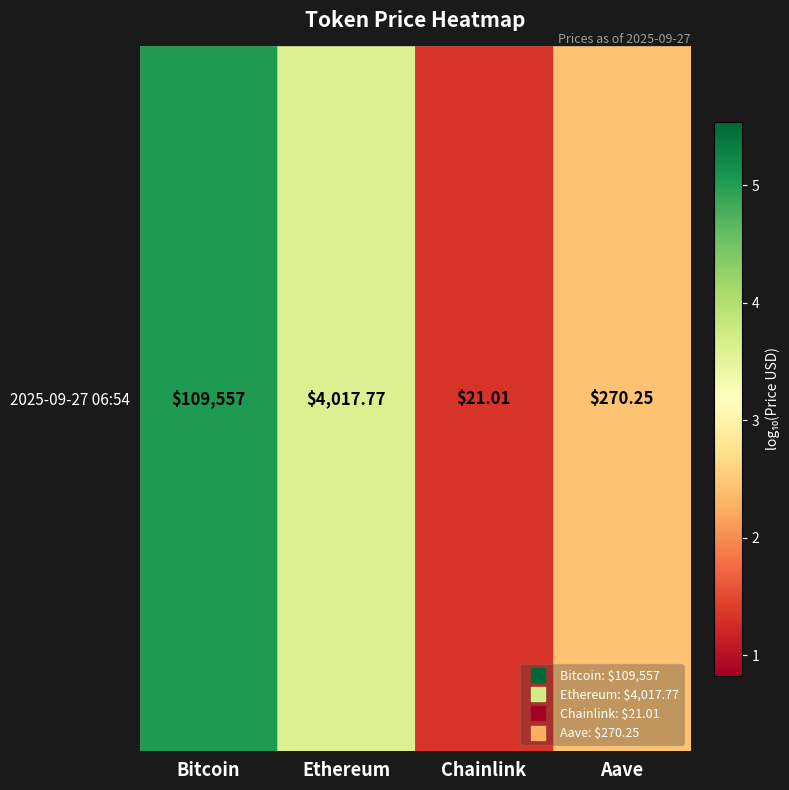

Reading left to right, list all the values displayed in this chart.

Bitcoin=5.0	Ethereum=3.6	Chainlink=1.3	Aave=2.4